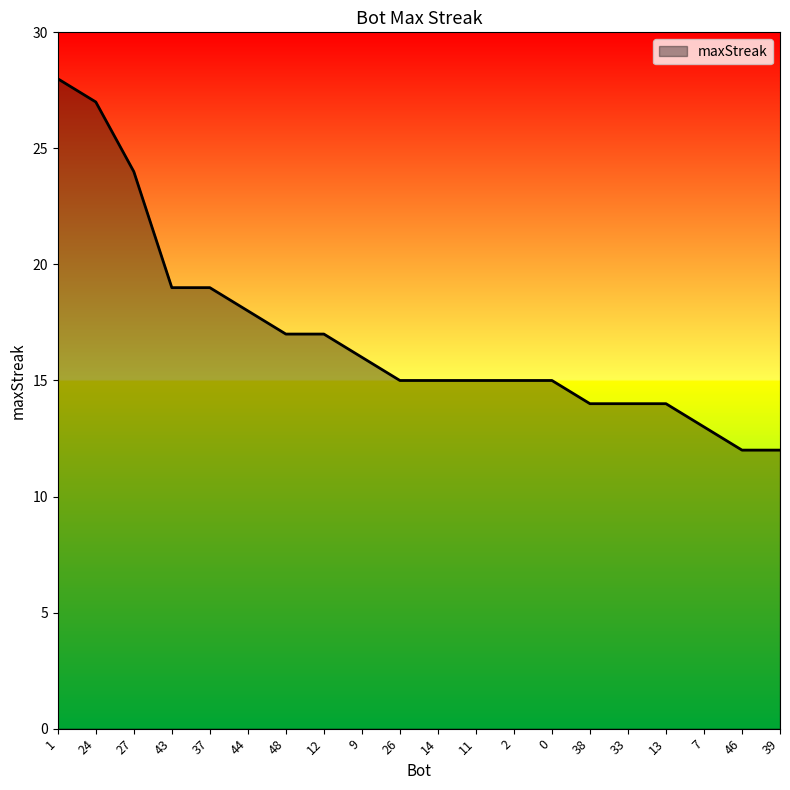

What is the greatest value displayed?

28